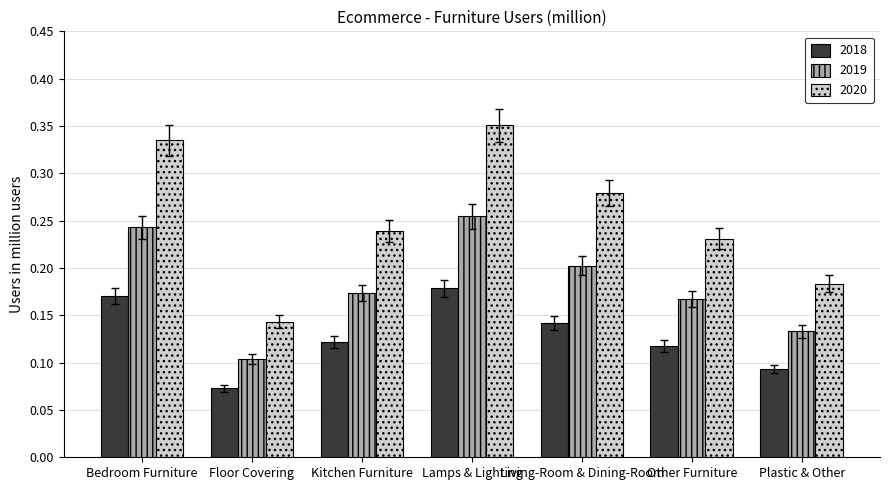

What is the label of the 4th bar from the right?

Lamps & Lighting